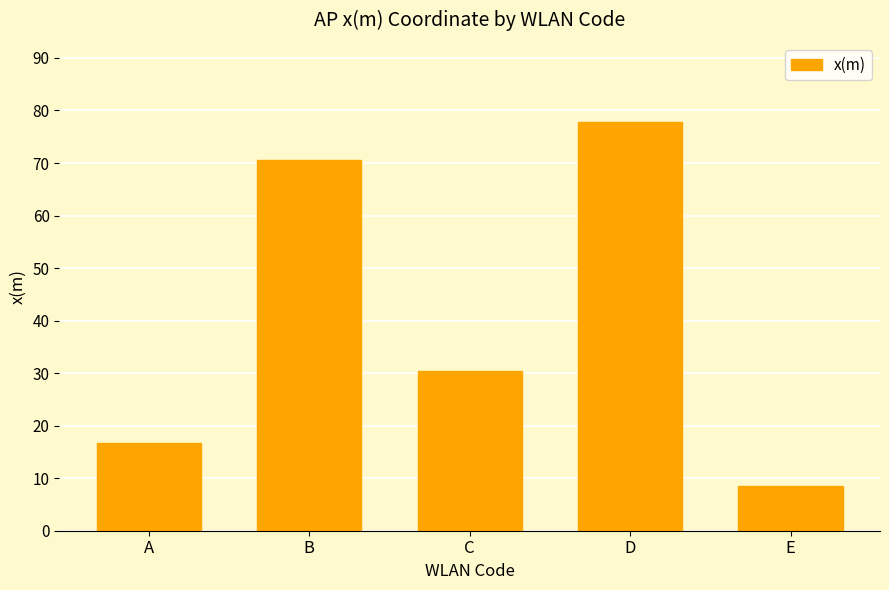

How many bars are there in total?

5